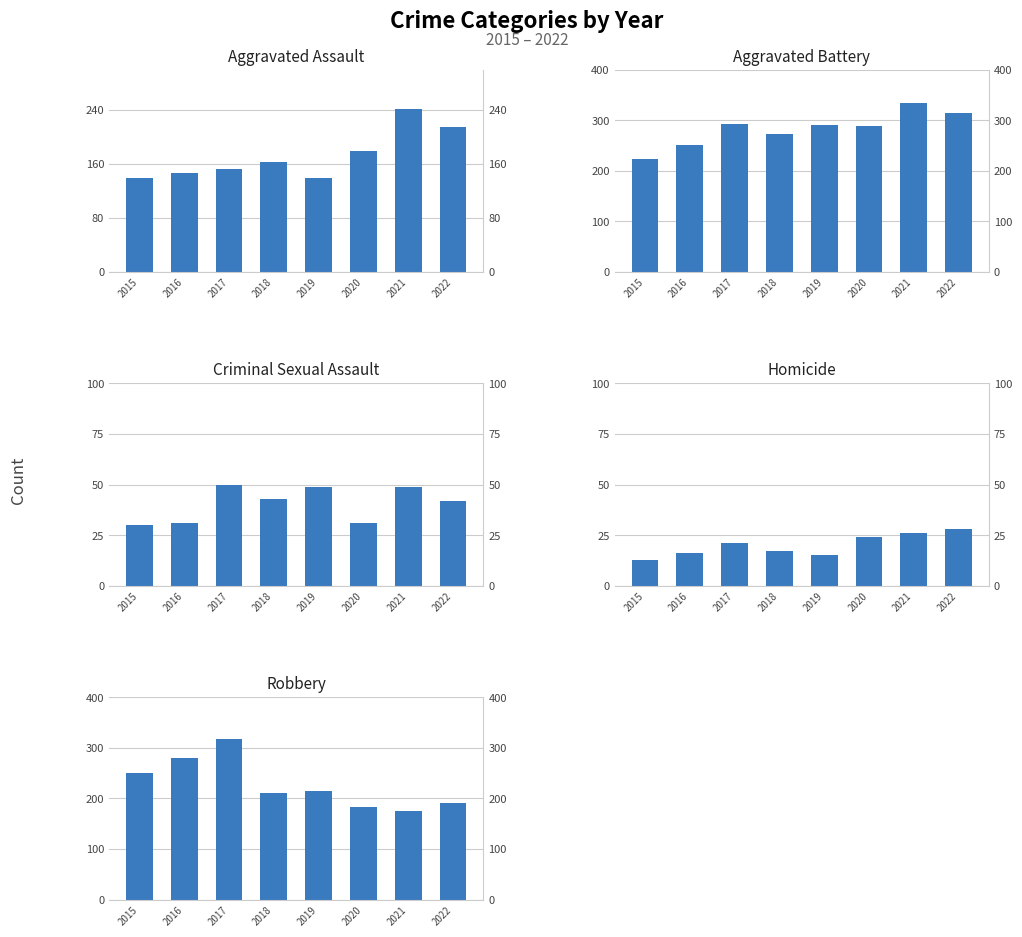

Rank the series by their maximum value, from highest to lowest.

Aggravated Battery, Robbery, Aggravated Assault, Criminal Sexual Assault, Homicide